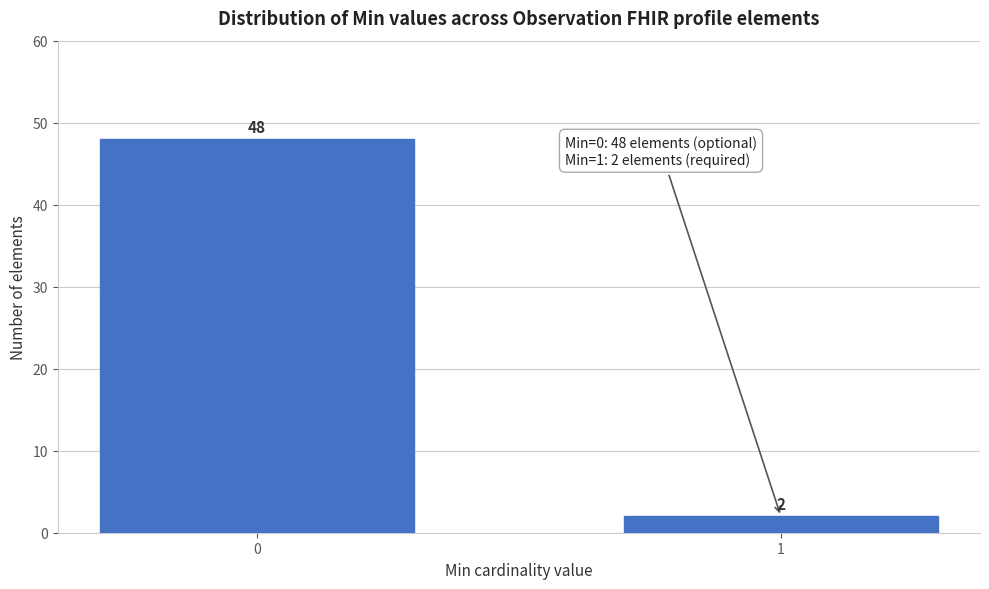

Reading left to right, extract all data points from this chart.

0=48	1=2